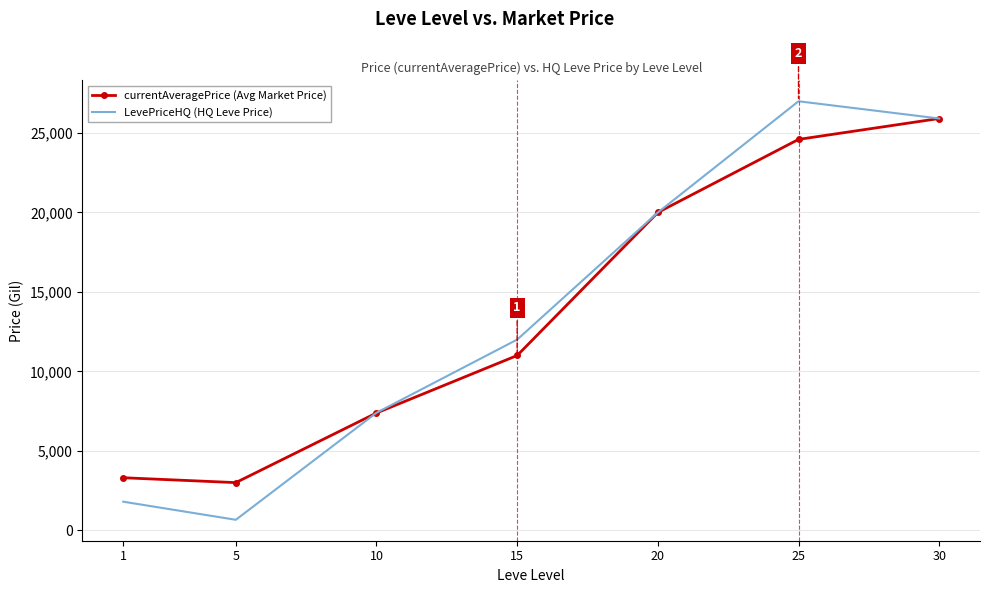

True or false: currentAveragePrice (Avg Market Price) has more than 1 interior local peaks.

False